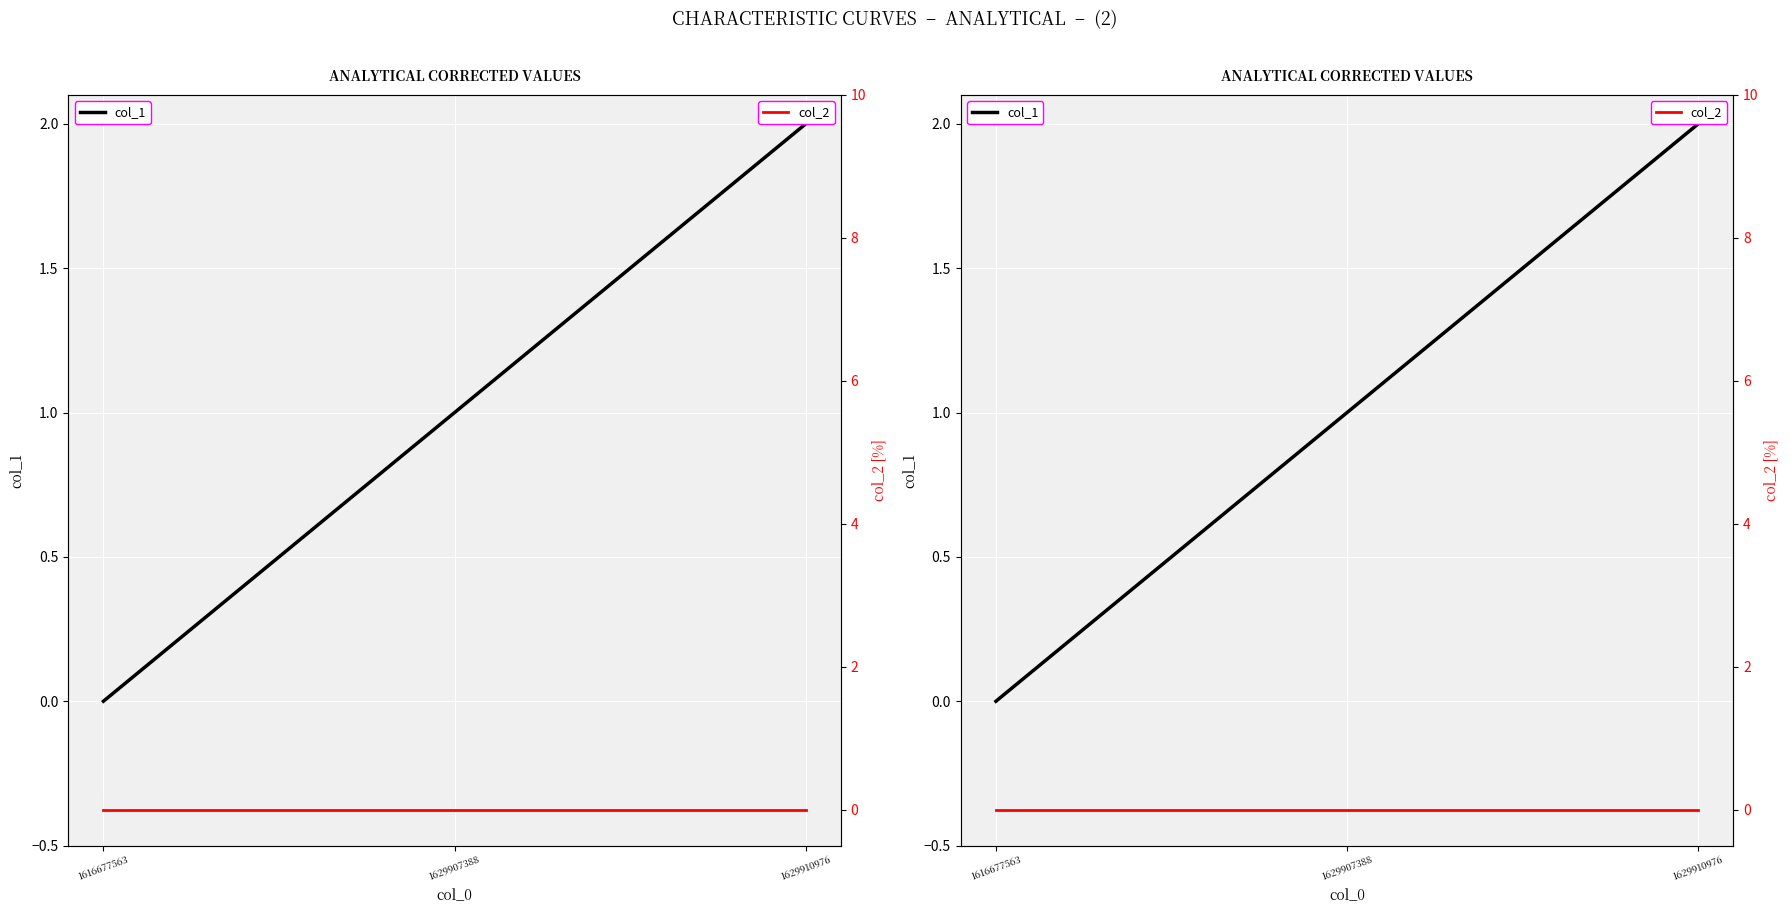

Rank the categories by col_1 value from highest to lowest.

1629910976, 1629907388, 1616677563